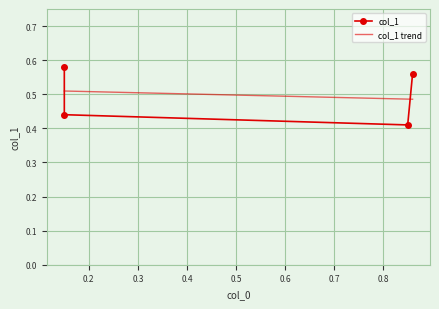

What is the value of the 2nd point from the left?

0.6